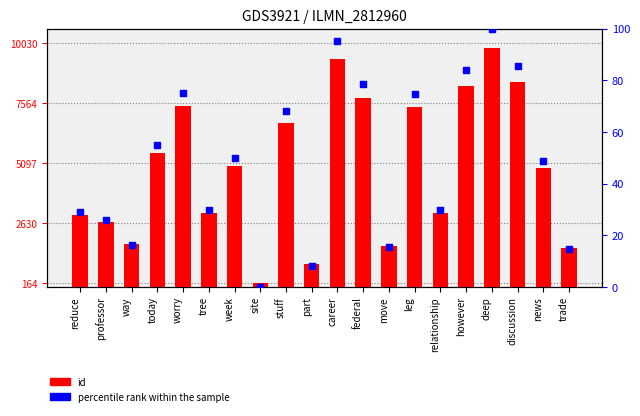

Which series contains the lowest Y value?

percentile rank within the sample